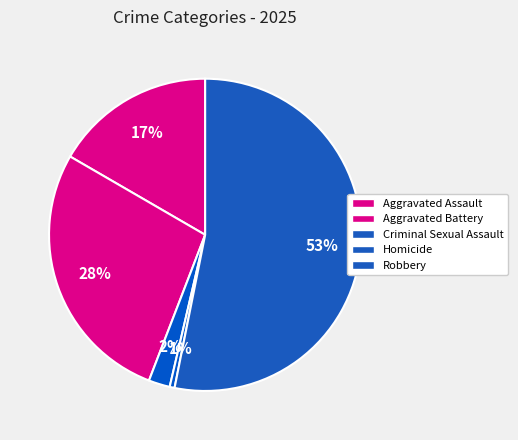

How many segments does this pie chart have?

5